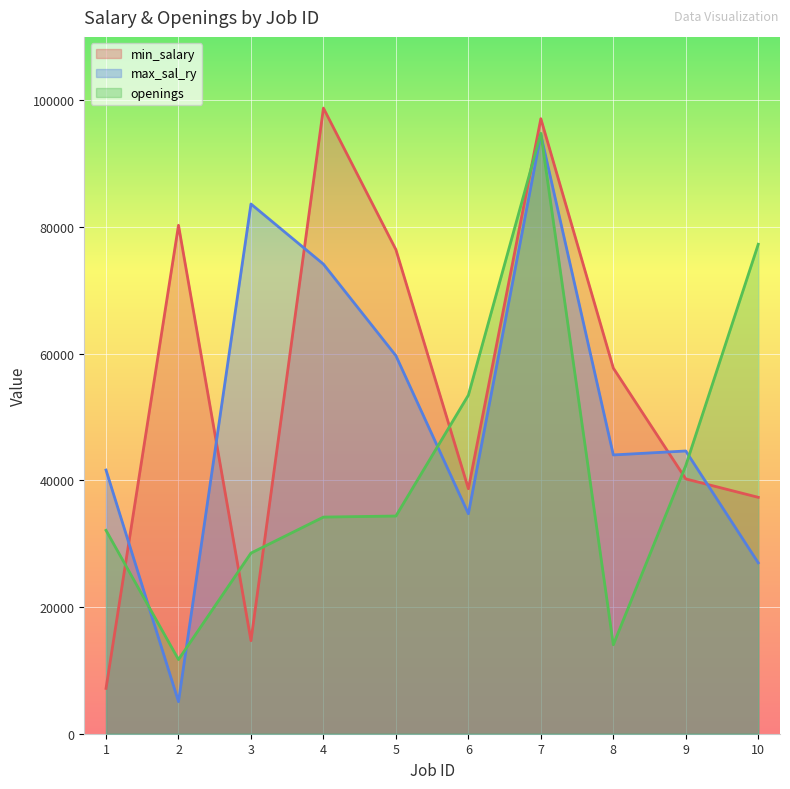

How many values in the openings series are below 34365?

5